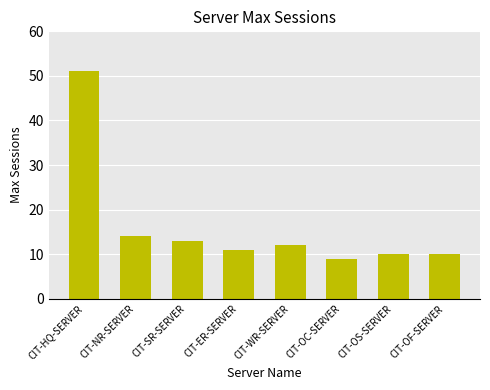

What is the maximum value shown in the chart?

51